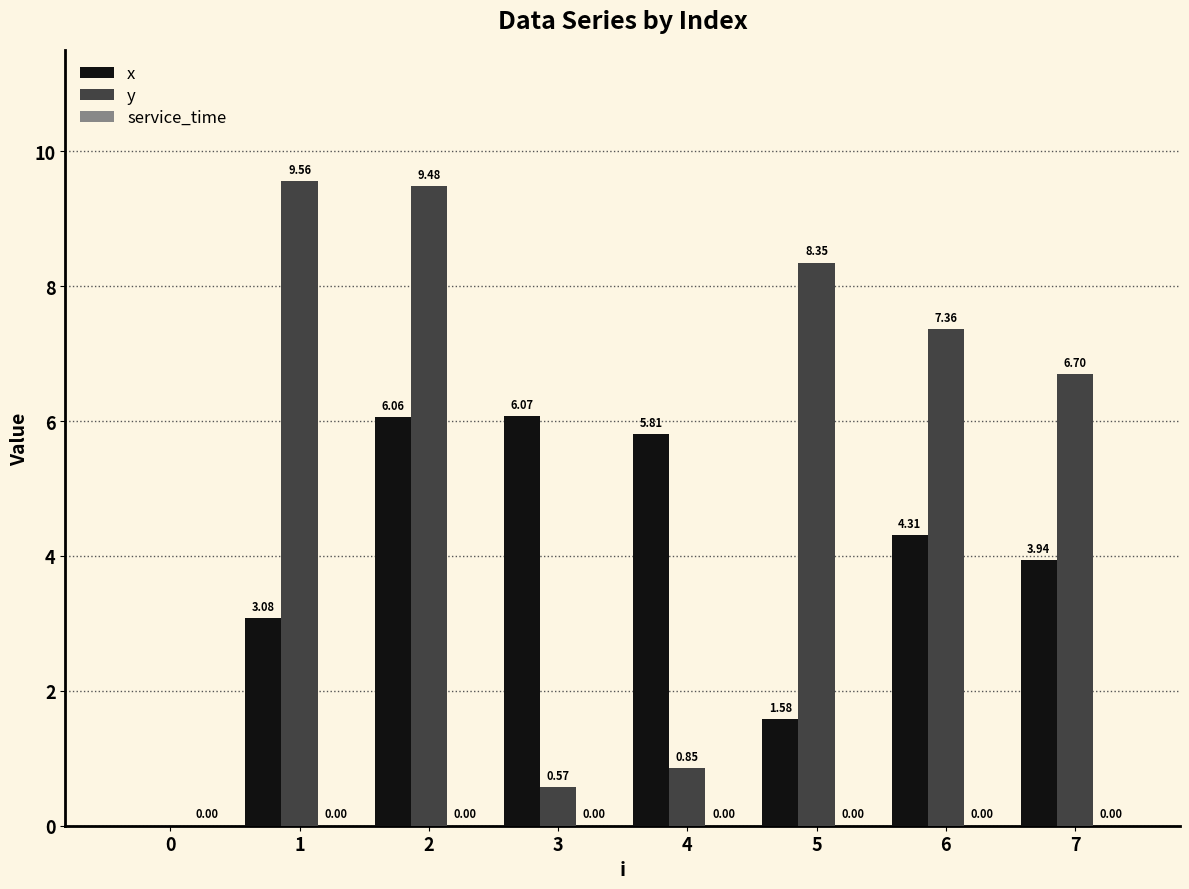

Count the number of data series in this chart.

2